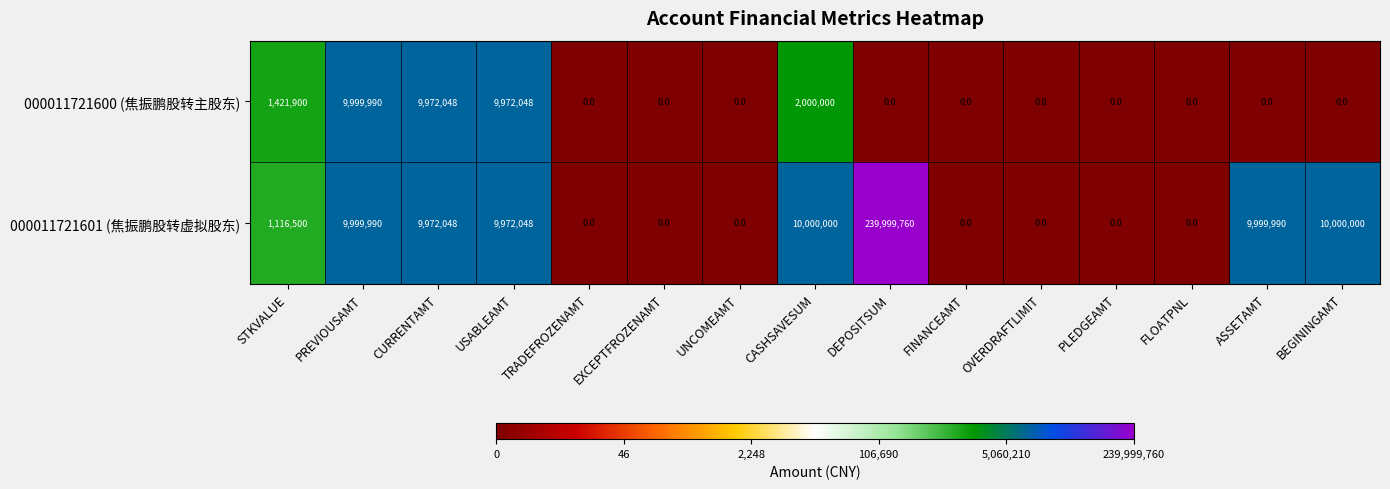

What is the maximum value shown in the chart?

239999760